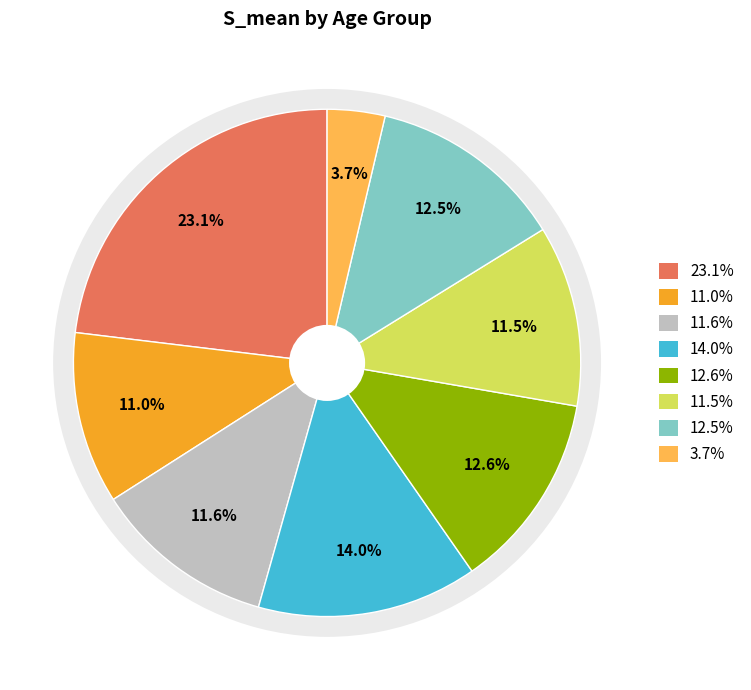

To the nearest percent, what portion does 0 represent?

23%